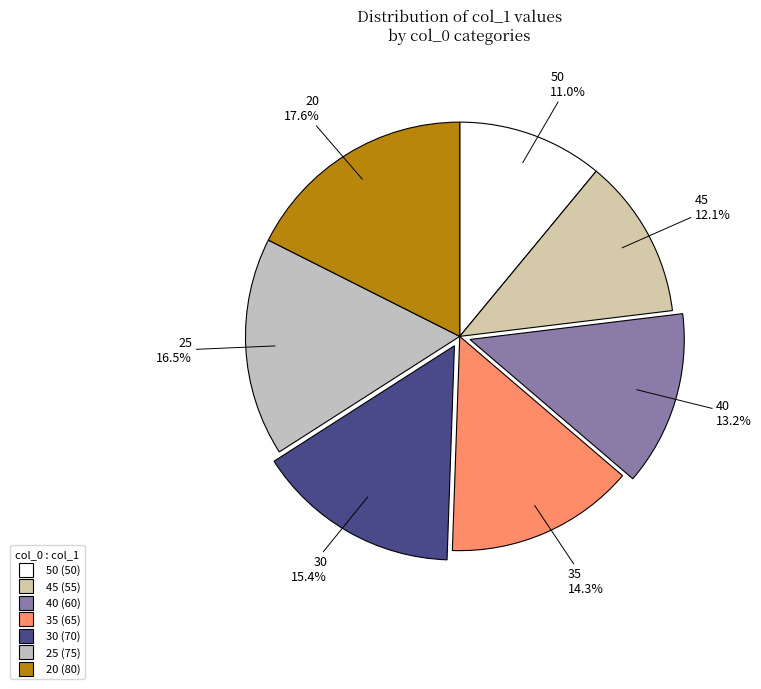

Count the number of slices in the pie.

7